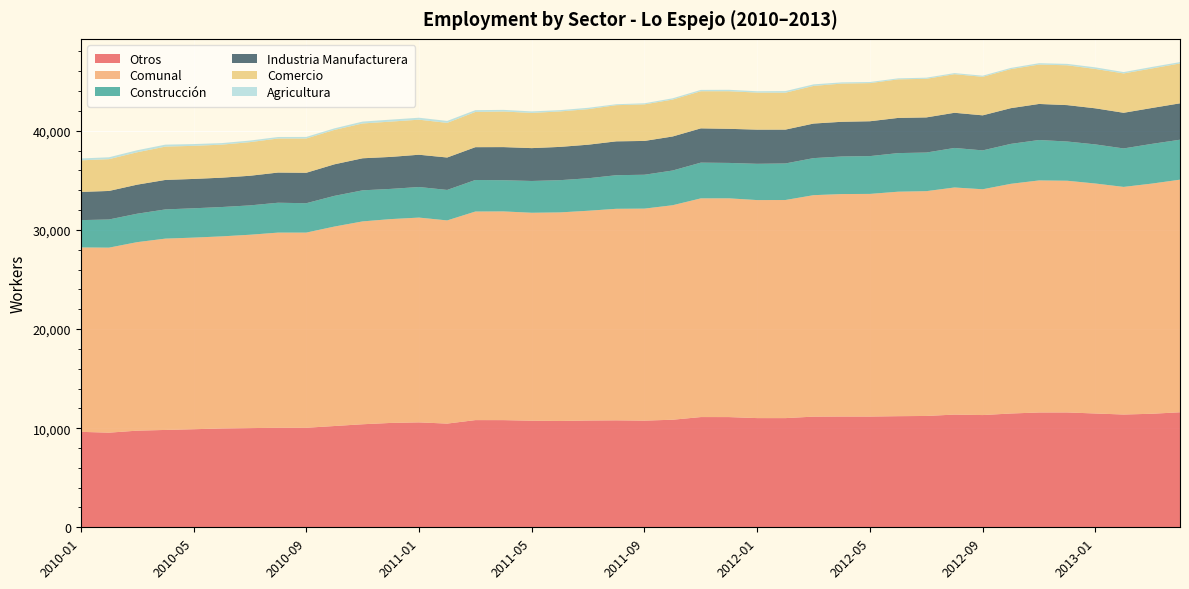

Reading right to left, transcribe all the data shown in this chart.

Otros: 11604	11454	11377	11481	11586	11583	11480	11322	11370	11232	11210	11172	11175	11164	11015	11016	11118	11120	10852	10761	10791	10773	10725	10753	10812	10814	10462	10585	10529	10395	10217	10040	10042	10006	9970	9893	9821	9749	9547	9629
Comunal: 23465	23219	22962	23199	23375	23410	23172	22780	22911	22679	22646	22461	22443	22342	22003	21994	22068	22063	21639	21388	21340	21160	21042	20978	21055	21041	20497	20659	20563	20465	20123	19690	19687	19507	19379	19330	19301	19018	18664	18604
Construcción: 4031	4006	3881	3946	3958	4078	4029	3922	3988	3895	3894	3814	3789	3738	3687	3660	3573	3605	3503	3418	3389	3278	3251	3207	3146	3183	3075	3085	3047	3134	3097	2964	3014	2961	2960	2959	2946	2867	2842	2755
Industria Manufacturera: 3671	3621	3597	3640	3671	3637	3604	3535	3549	3544	3549	3516	3502	3487	3414	3447	3440	3458	3433	3410	3416	3386	3357	3314	3342	3310	3271	3256	3227	3234	3182	3071	3044	2989	2961	2961	2974	2932	2878	2845
Comercio: 4021	3987	3969	3971	4019	3972	3939	3886	3889	3894	3889	3848	3854	3798	3725	3737	3792	3745	3722	3688	3648	3586	3577	3551	3590	3554	3494	3535	3561	3513	3472	3458	3435	3392	3332	3338	3362	3266	3209	3186
Agricultura: 138	151	138	161	141	140	120	115	115	114	104	111	123	155	162	134	145	135	129	111	96	137	132	153	165	180	195	198	199	189	155	157	152	159	156	179	198	204	188	189